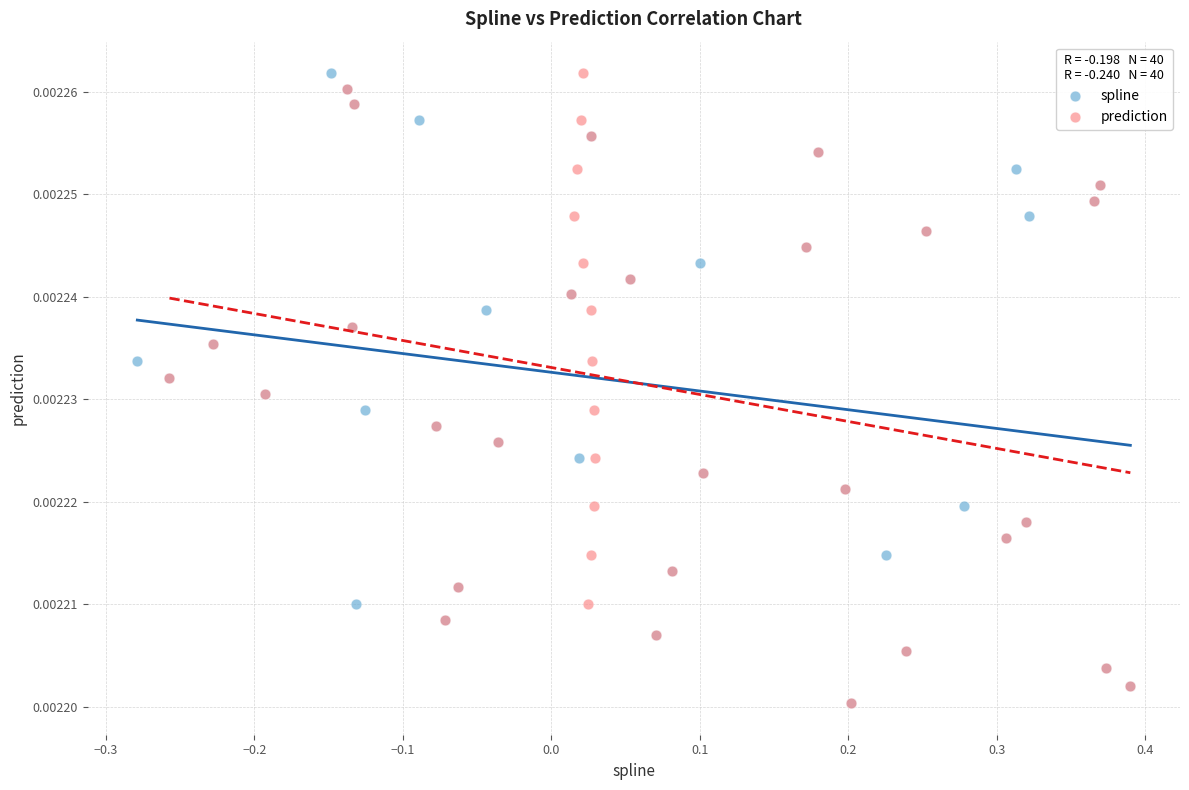

What are all the series names shown in the legend?

spline, prediction